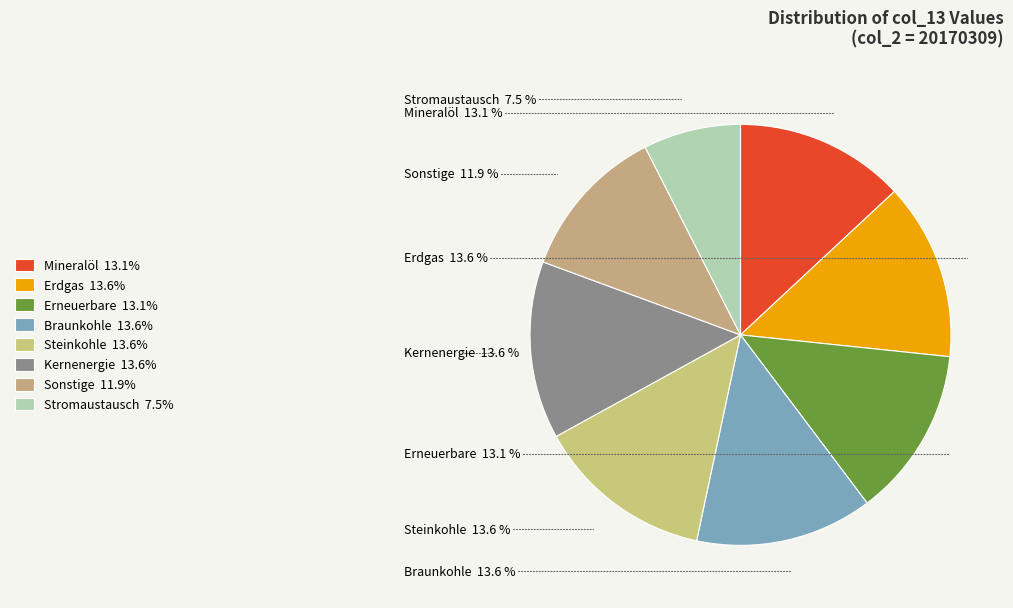

To the nearest percent, what is the average slice percentage?

12%